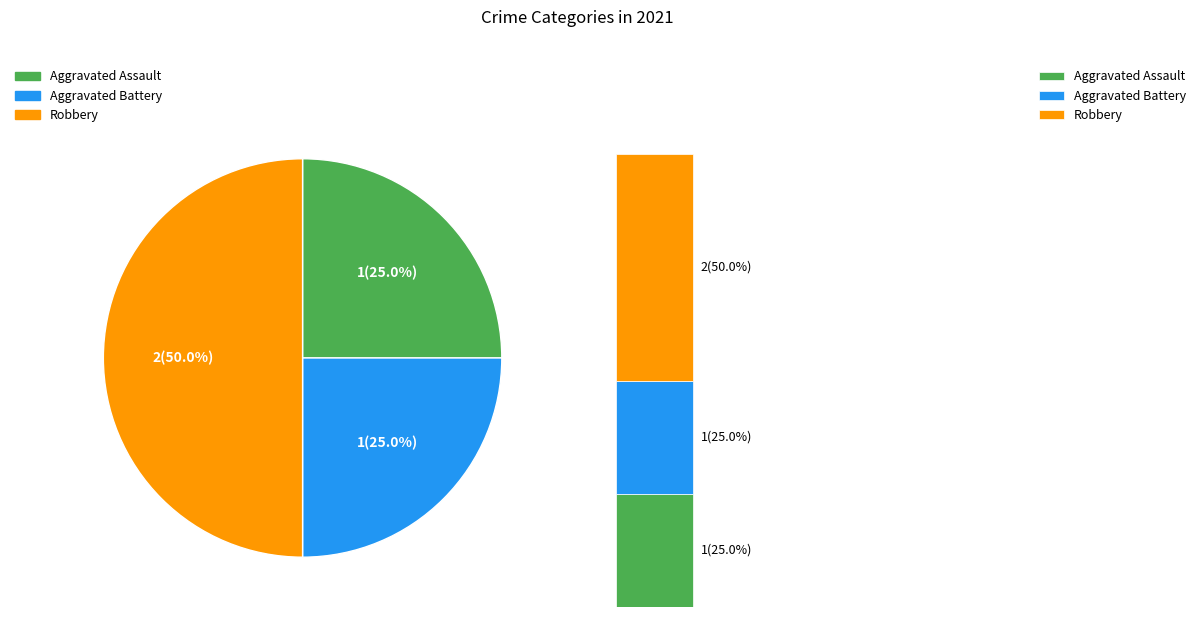

To the nearest percent, what is the combined percentage of Robbery and Aggravated Battery?

75%